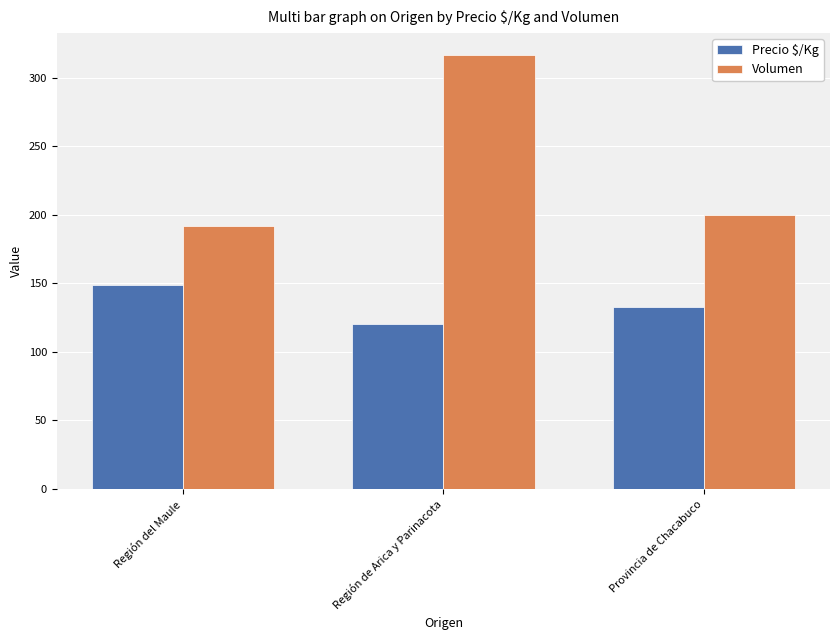

The Volumen series shows 316.7 at Región de Arica y Parinacota. True or false?

True